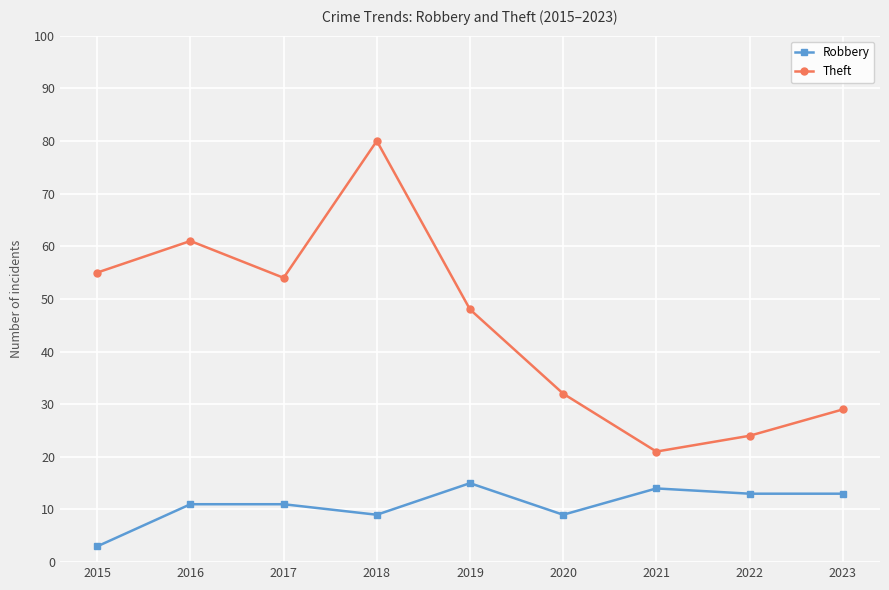

True or false: Theft and Robbery cross at least once.

False